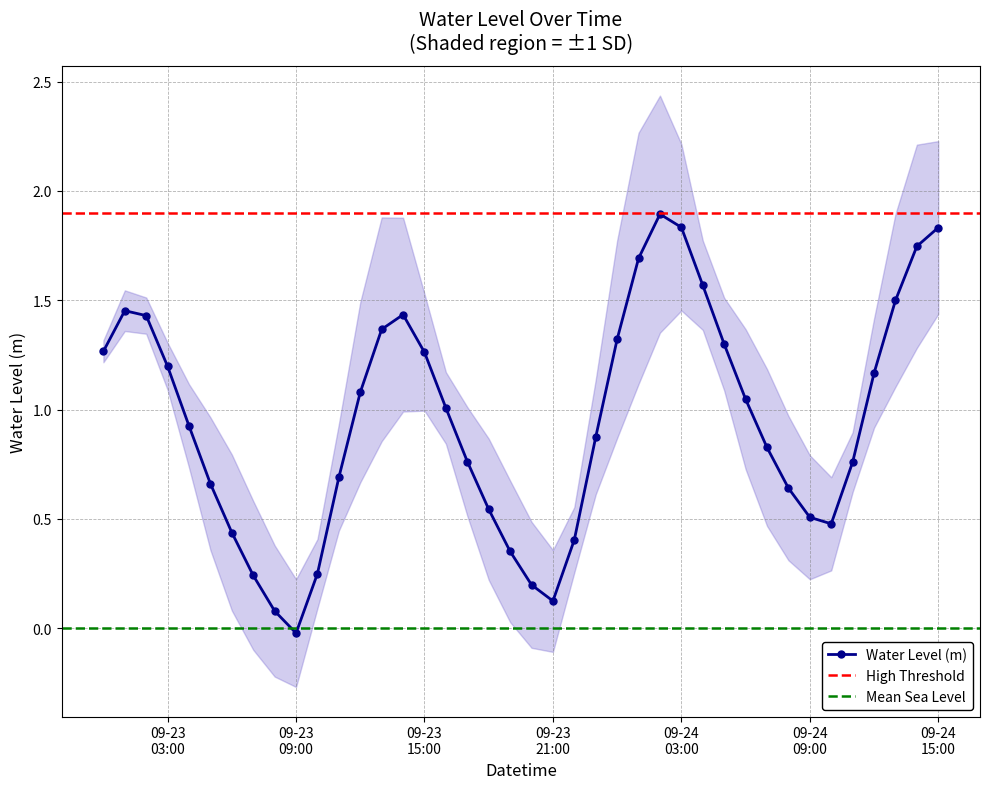

What is the difference between the maximum and second lowest values?

1.8